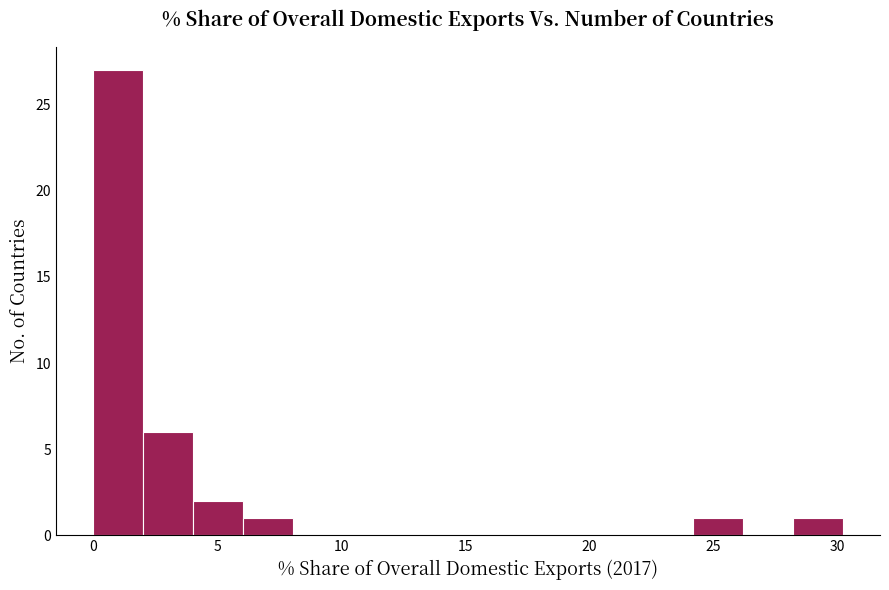

Which range on the x-axis has the tallest bar?

0 to 2